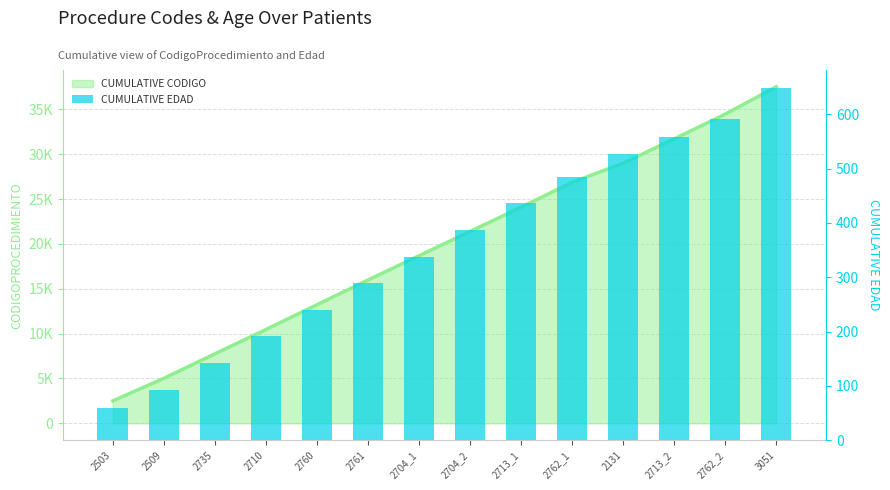

What is the difference between the values at 2704_2 and 2762_1?

98